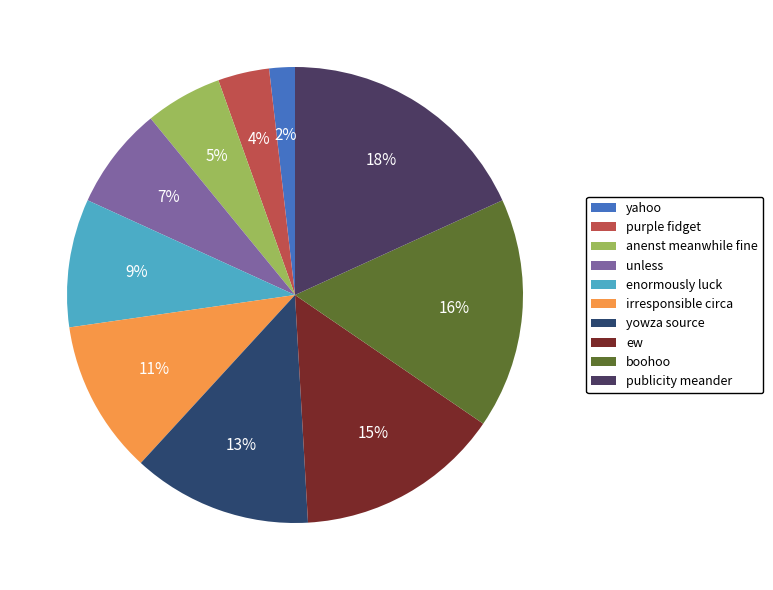

Which slice is the largest?

publicity meander